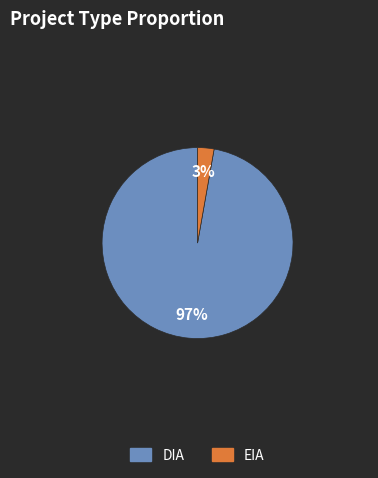

How many slices are in this pie chart?

2